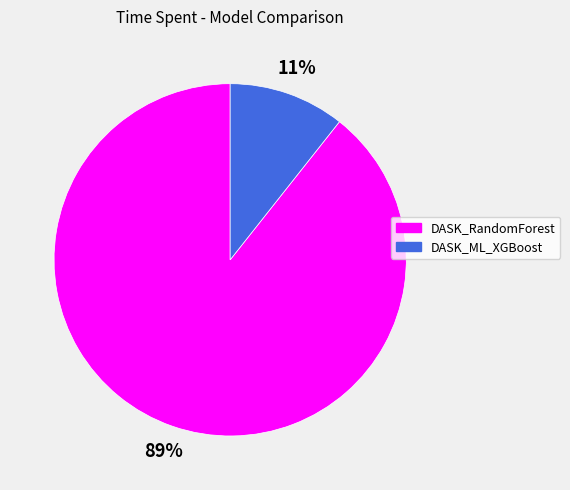

Is the sum of DASK_RandomForest and DASK_ML_XGBoost greater than half?

Yes